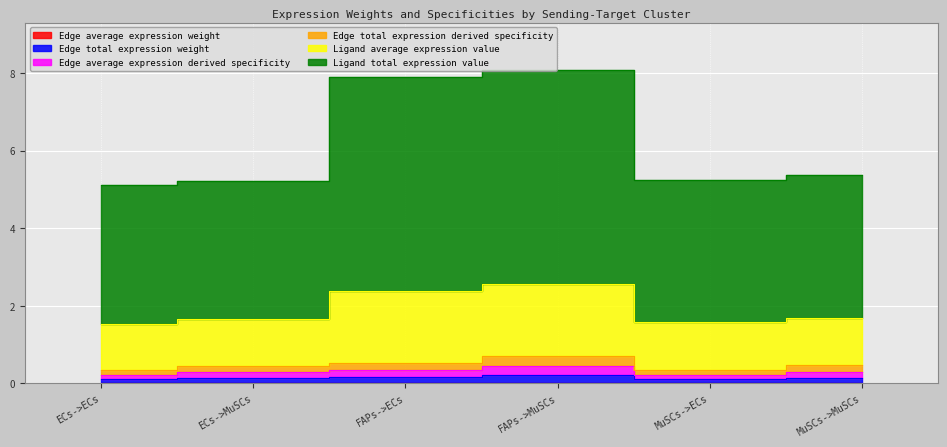

What is the average value of the Edge total expression weight series?

0.1